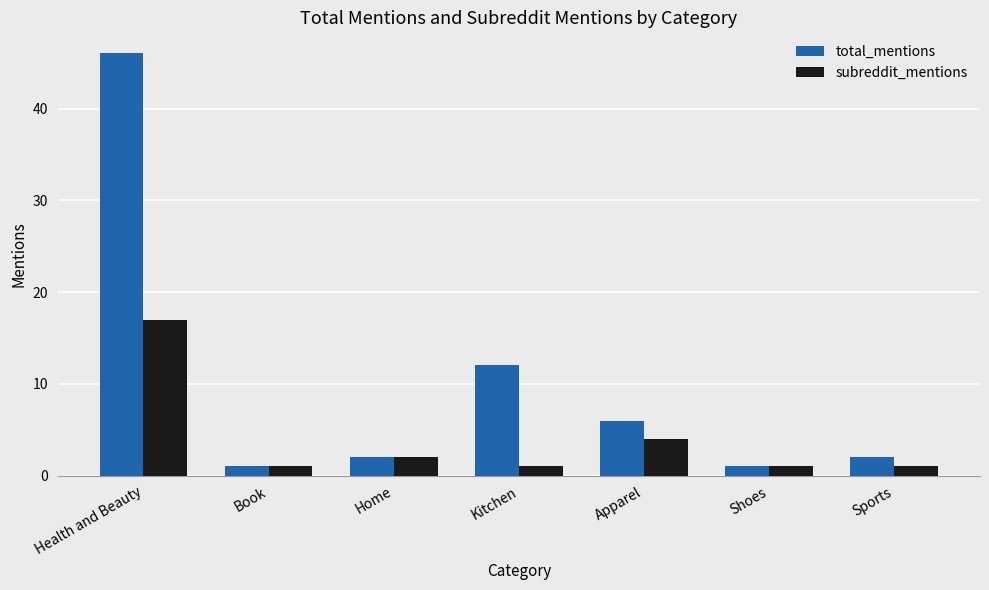

The total_mentions series shows 6 at Apparel. True or false?

True